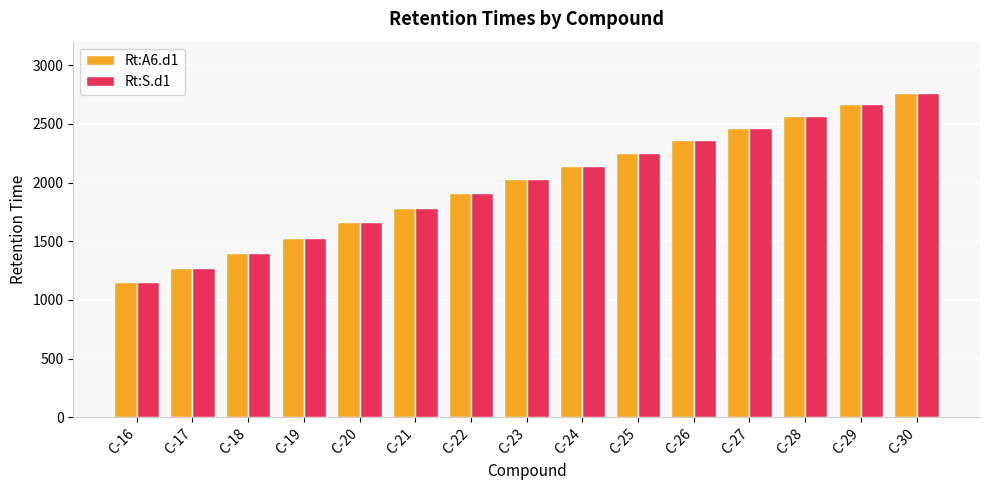

What is the highest value of the Rt:S.d1 series?

2760